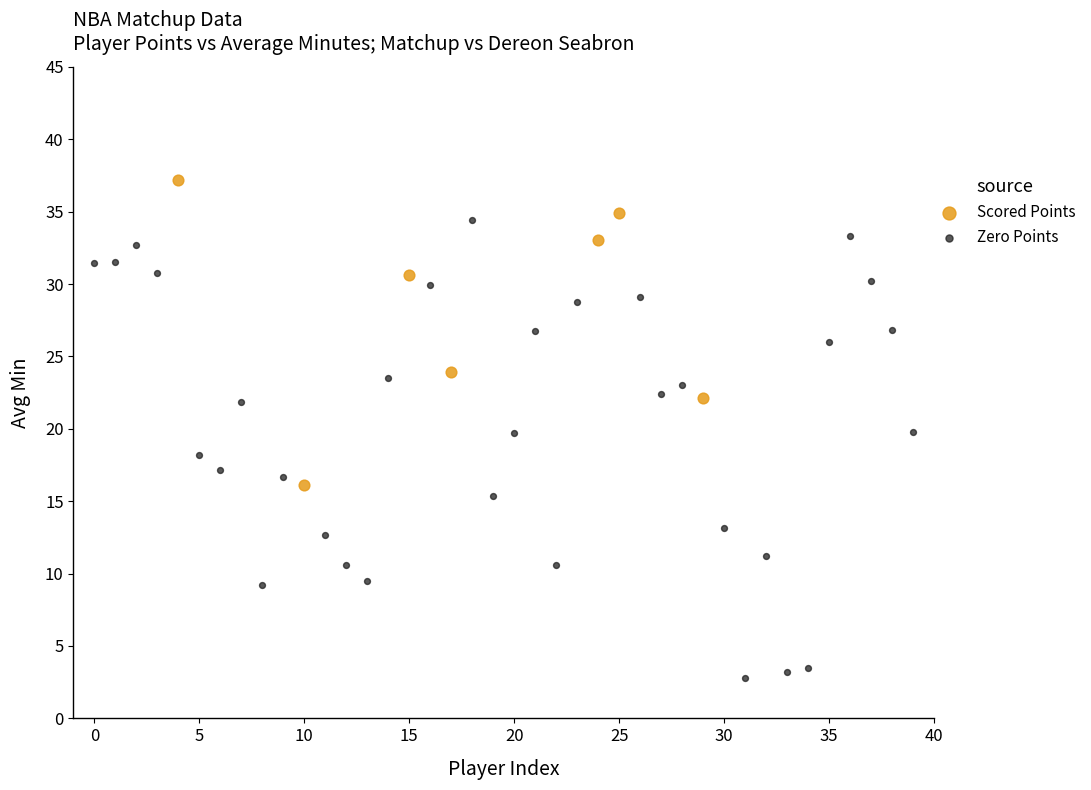

What are all the series names shown in the legend?

Scored Points, Zero Points